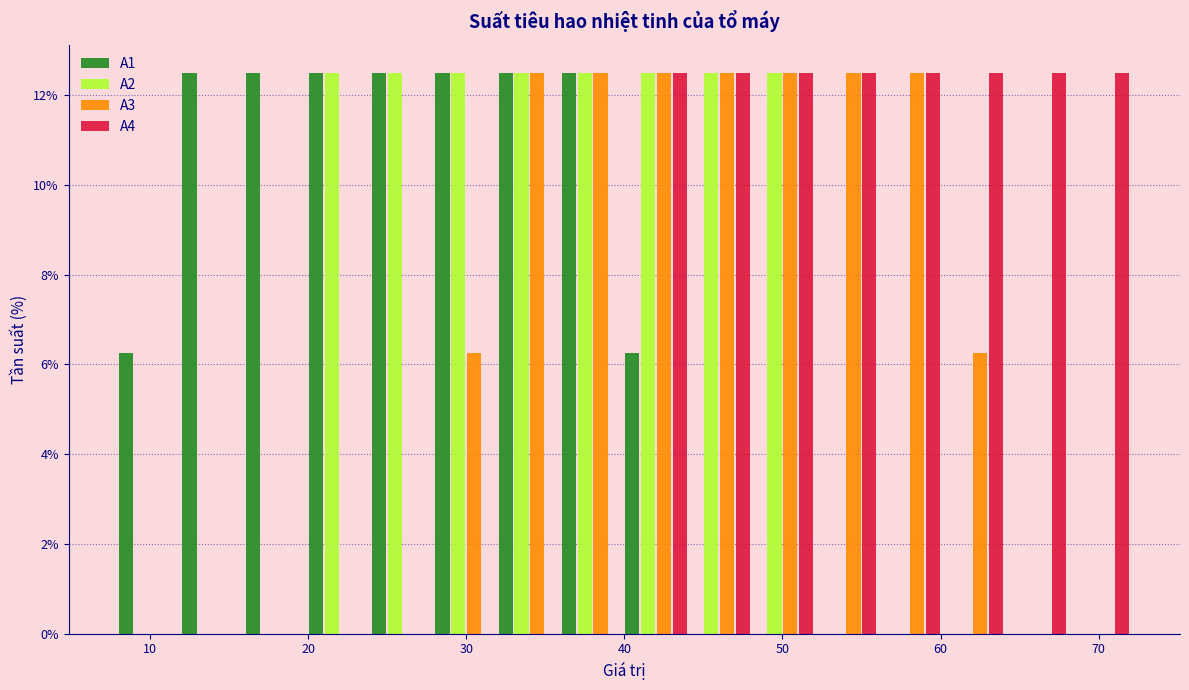

Reading left to right, list every range on the x-axis with the height of the bar of each series over it. The values are not printed on the chart, so give them approximately, as read against the axis.

8 to 12: A1=6.2	A2=0	A3=0	A4=0
12 to 16: A1=12.6	A2=0	A3=0	A4=0
16 to 20: A1=12.6	A2=0	A3=0	A4=0
20 to 24: A1=12.6	A2=12.6	A3=0	A4=0
24 to 28: A1=12.6	A2=12.6	A3=0	A4=0
28 to 32: A1=12.6	A2=12.6	A3=6.2	A4=0
32 to 36: A1=12.6	A2=12.6	A3=12.6	A4=0
36 to 40: A1=12.6	A2=12.6	A3=12.6	A4=0
40 to 44: A1=6.2	A2=12.6	A3=12.6	A4=12.6
44 to 48: A1=0	A2=12.6	A3=12.6	A4=12.6
48 to 52: A1=0	A2=12.6	A3=12.6	A4=12.6
52 to 56: A1=0	A2=0	A3=12.6	A4=12.6
56 to 60: A1=0	A2=0	A3=12.6	A4=12.6
60 to 64: A1=0	A2=0	A3=6.2	A4=12.6
64 to 68: A1=0	A2=0	A3=0	A4=12.6
68 to 72: A1=0	A2=0	A3=0	A4=12.6